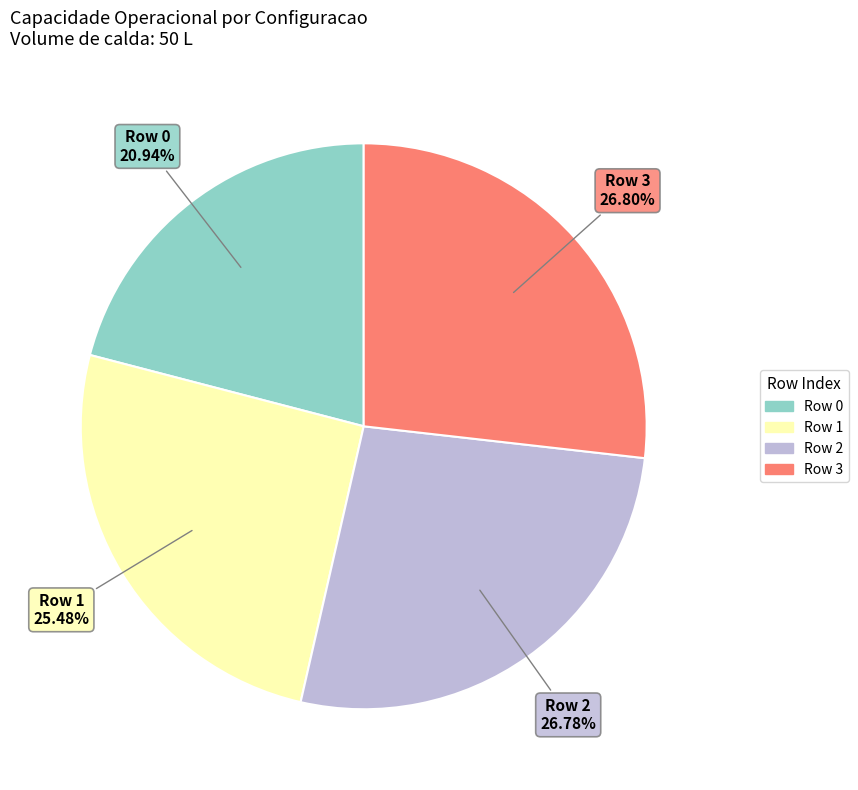

To the nearest percent, what is the difference between the Row 1 and Row 0 slice percentages?

5%